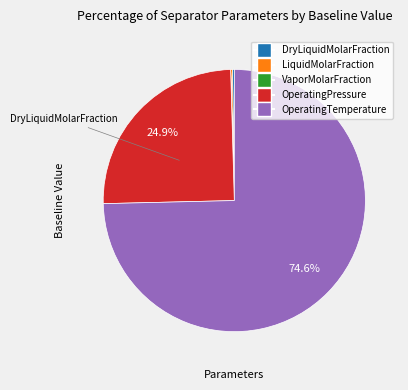

Does any single category account for the majority?

Yes